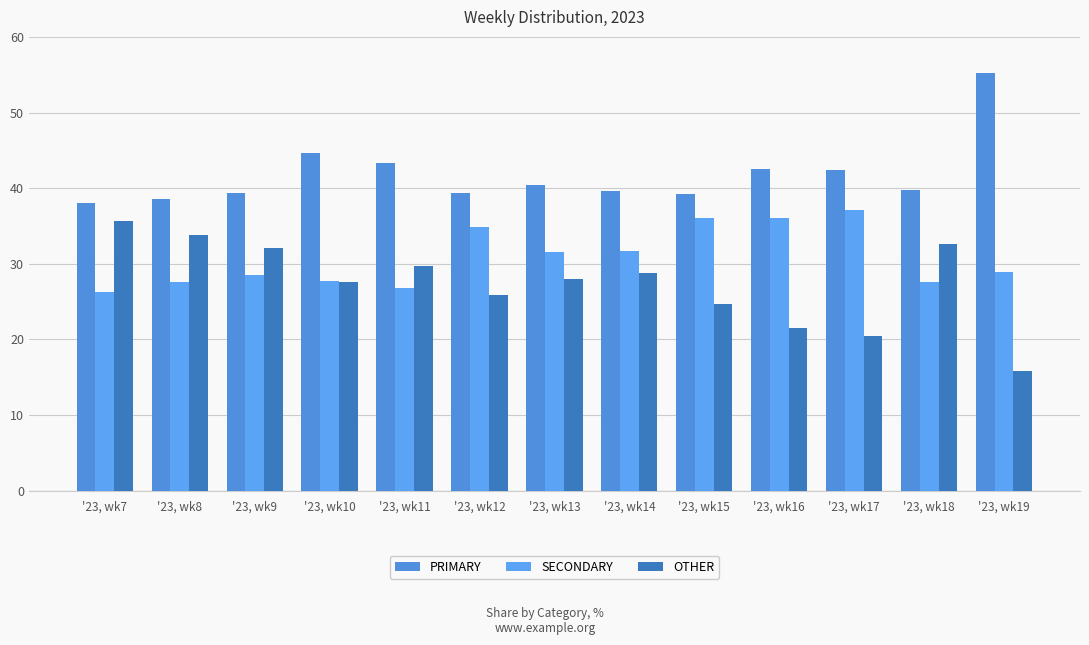

The PRIMARY series shows 74.0 at '23, wk10. True or false?

False